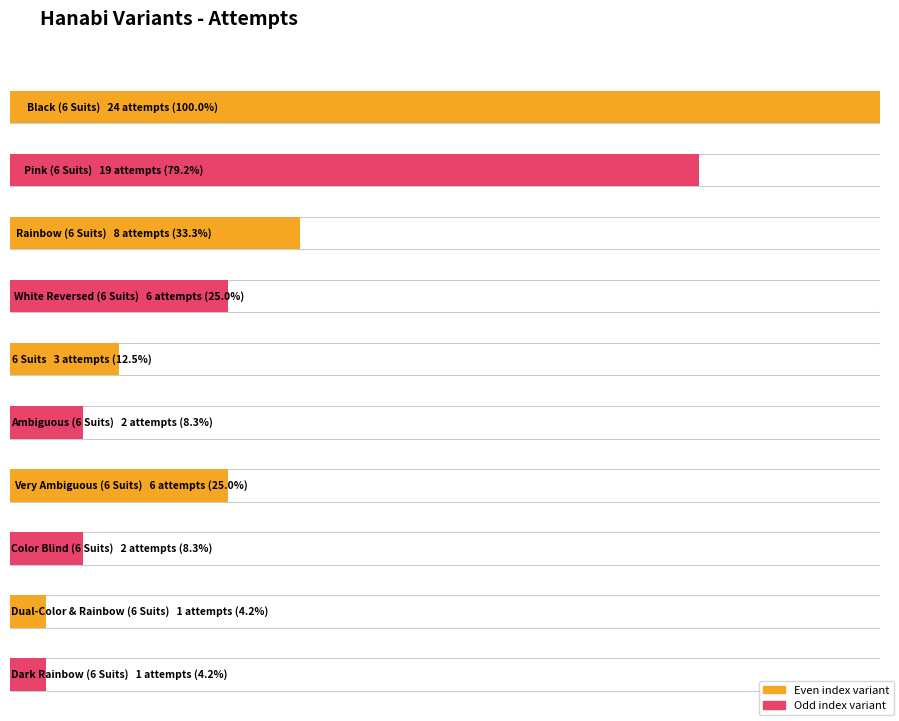

What is the ratio of the value at Dark Rainbow (6 Suits) to the value at Very Ambiguous (6 Suits)?

0.2